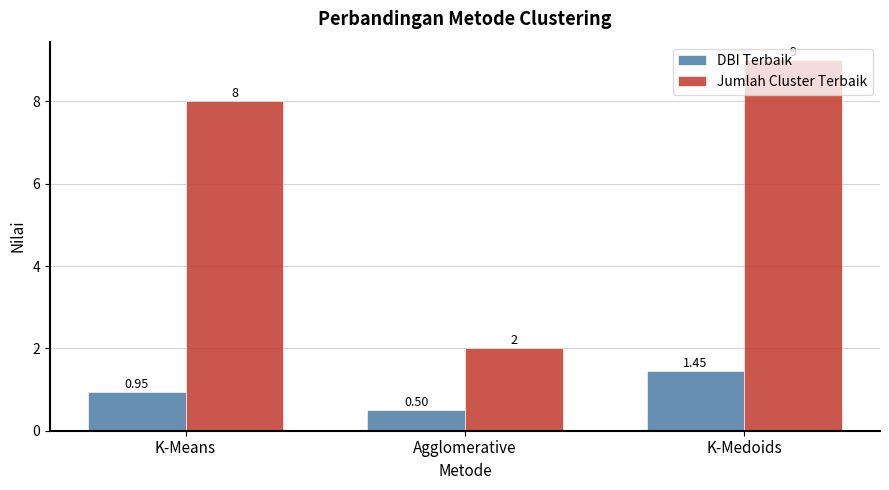

What is the smallest value displayed?

0.5